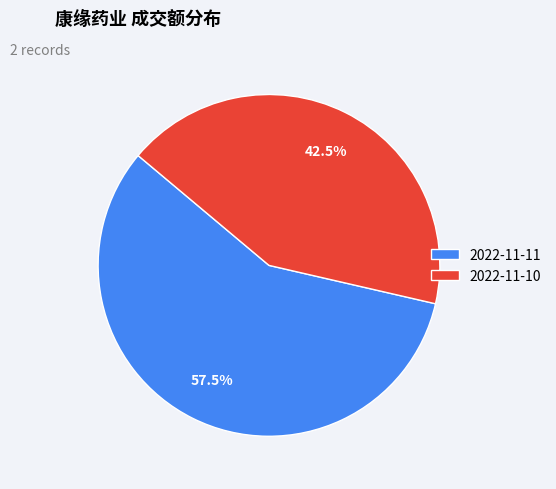

Which slice is the largest?

2022-11-11